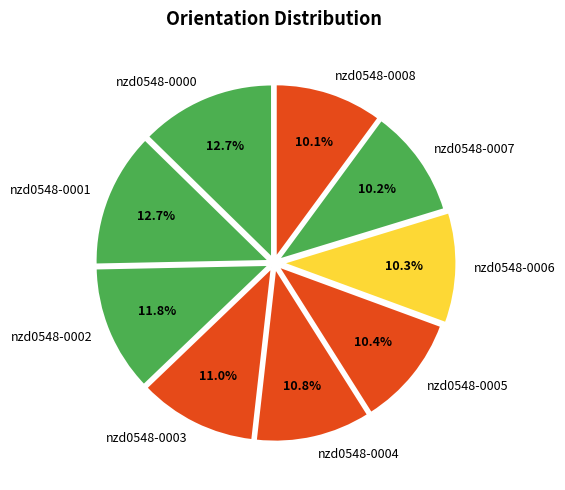

Combined, do nzd0548-0005 and nzd0548-0006 account for over 50%?

No